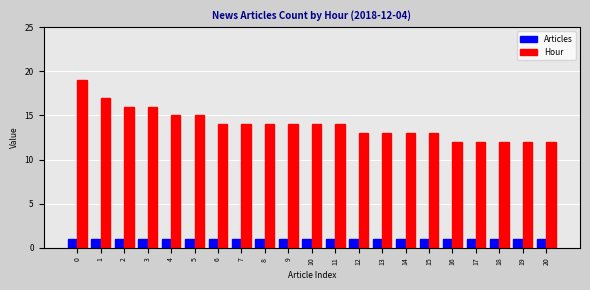

At 8, list the series in order from smallest to largest.

Articles, Hour